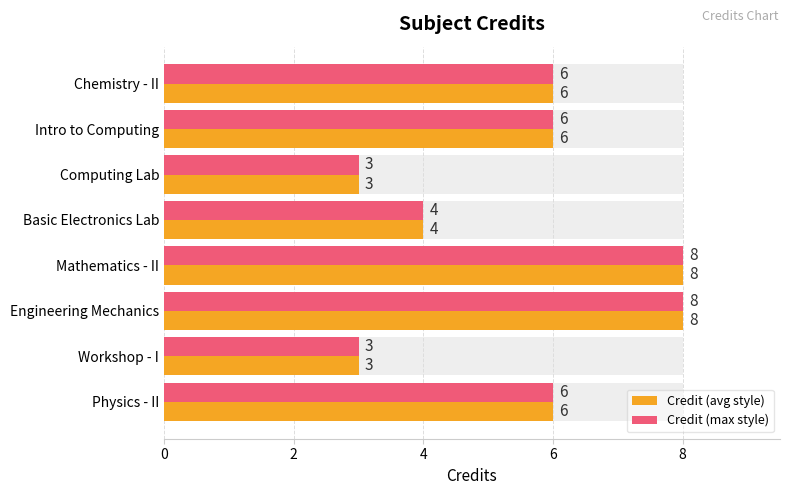

True or false: Credit (max style) has a value of 3 at Engineering Mechanics.

False